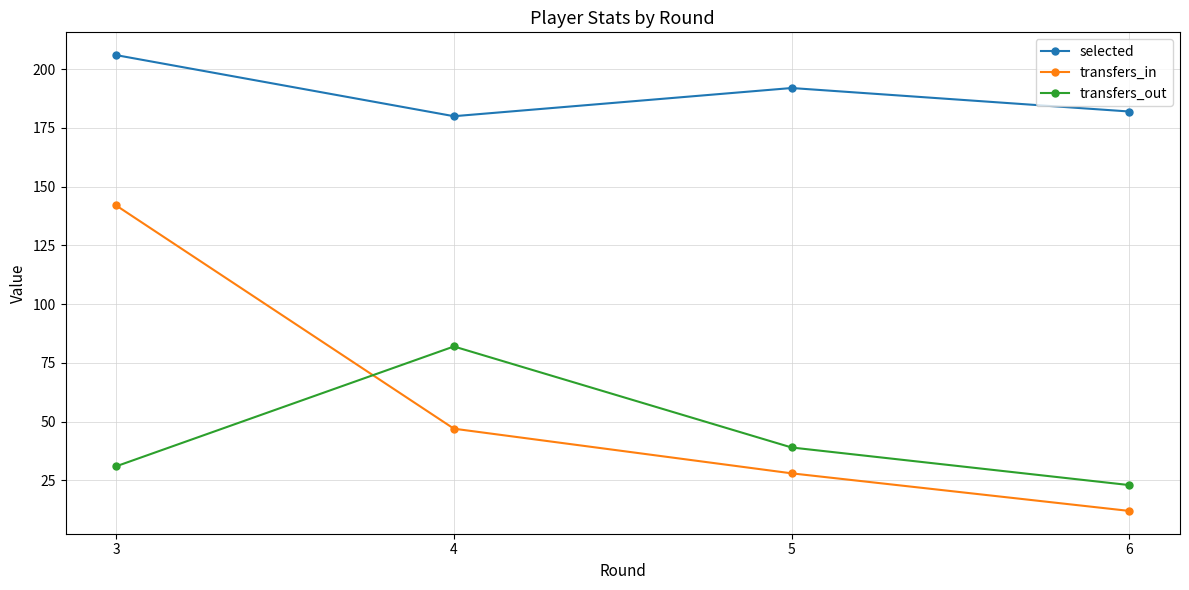

Rank the categories by transfers_out value from lowest to highest.

6, 3, 5, 4